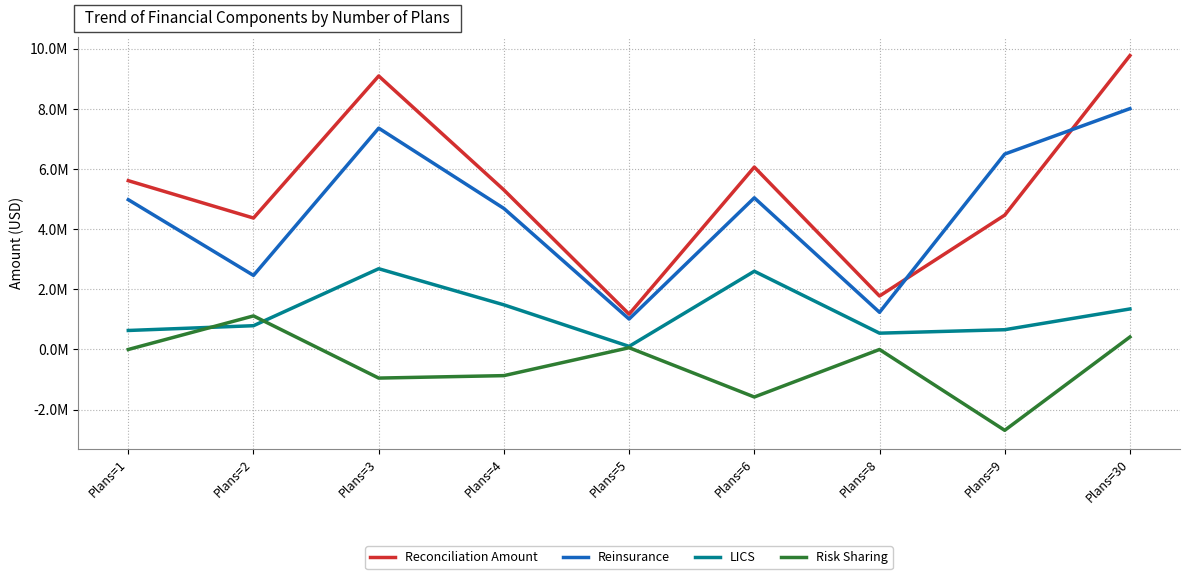

What are all the series names shown in the legend?

Reconciliation Amount, Reinsurance, LICS, Risk Sharing